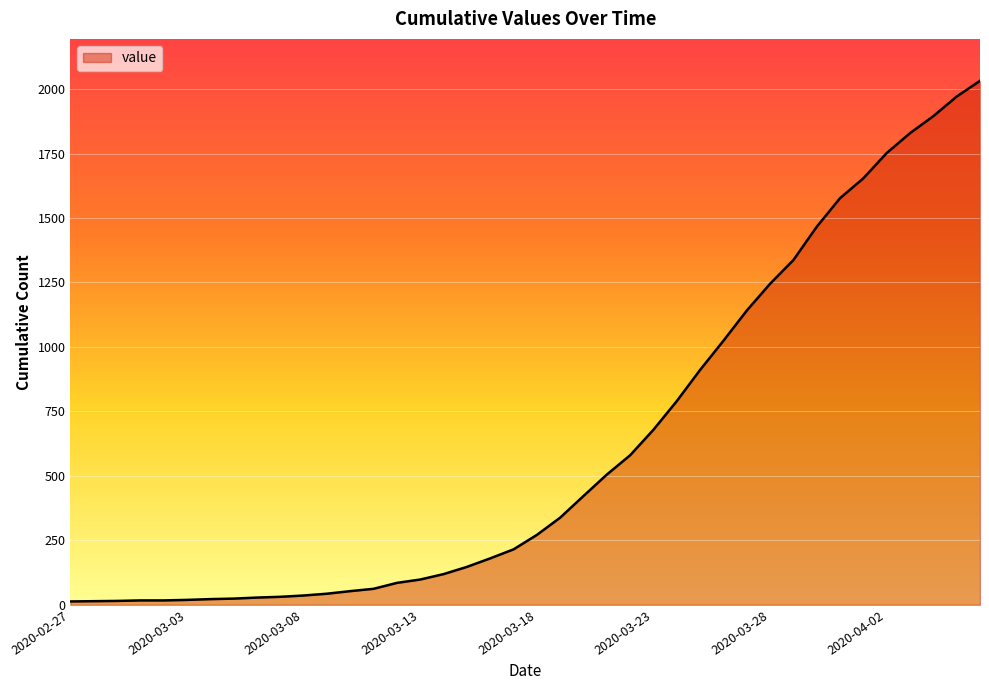

What is the difference between the maximum and minimum values?

2019